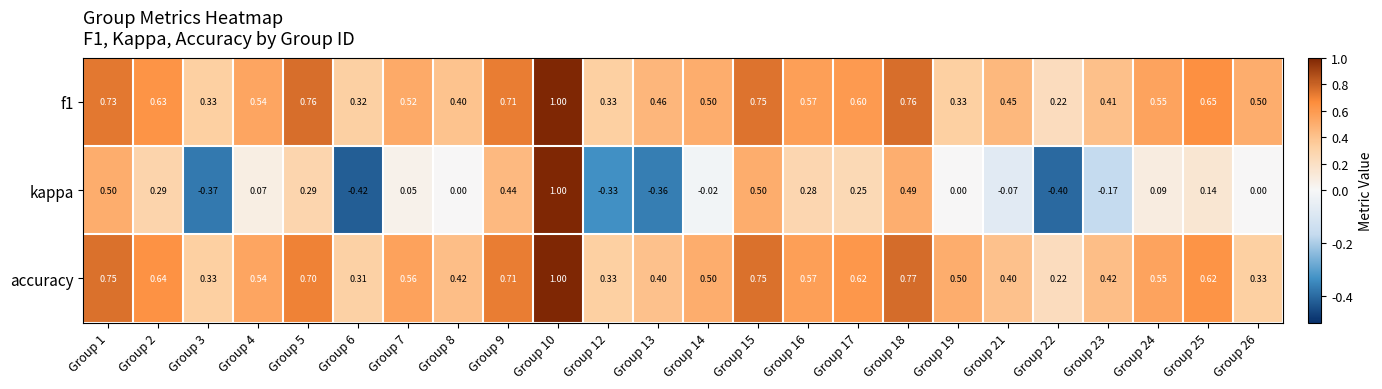

What is the spread (max minus min) of values at Group 5?

0.5